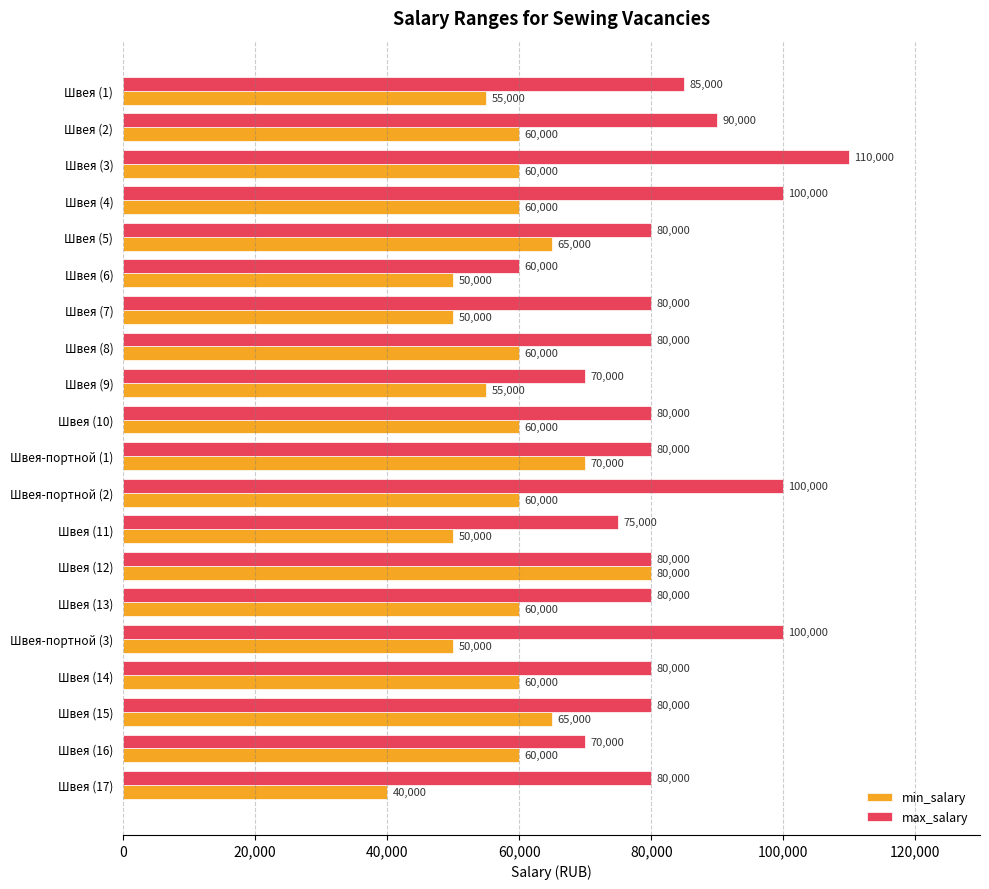

Which label corresponds to the largest value in the chart?

Швея (3)